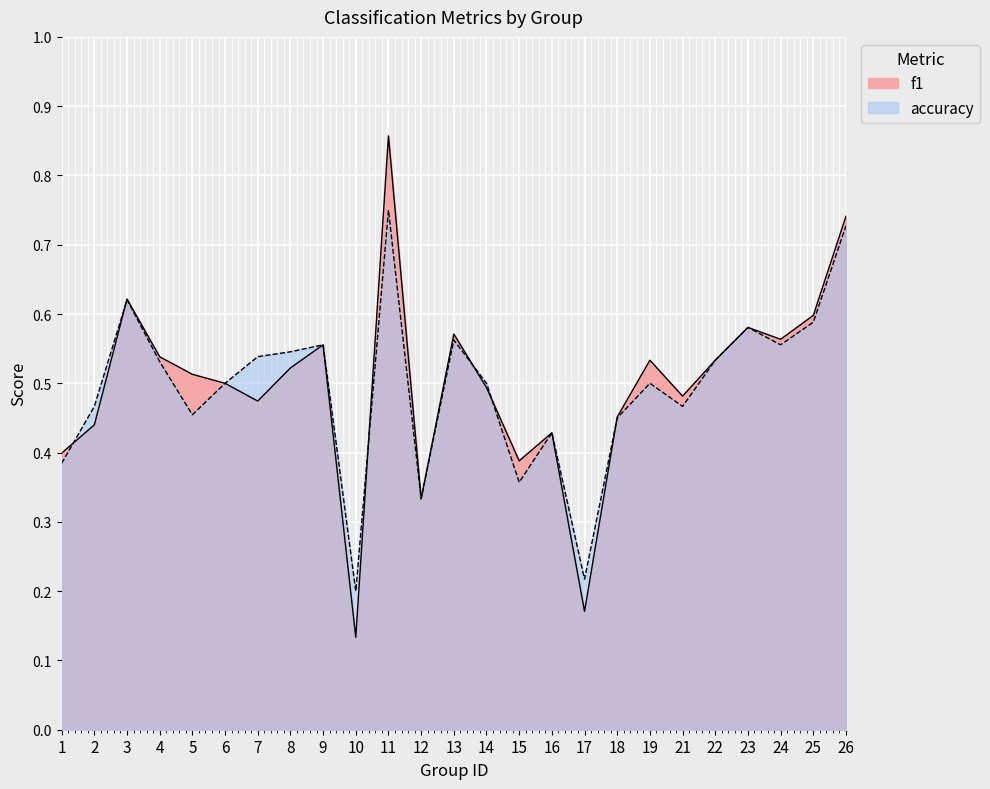

At how many categories does at least one series exceed 0?

25